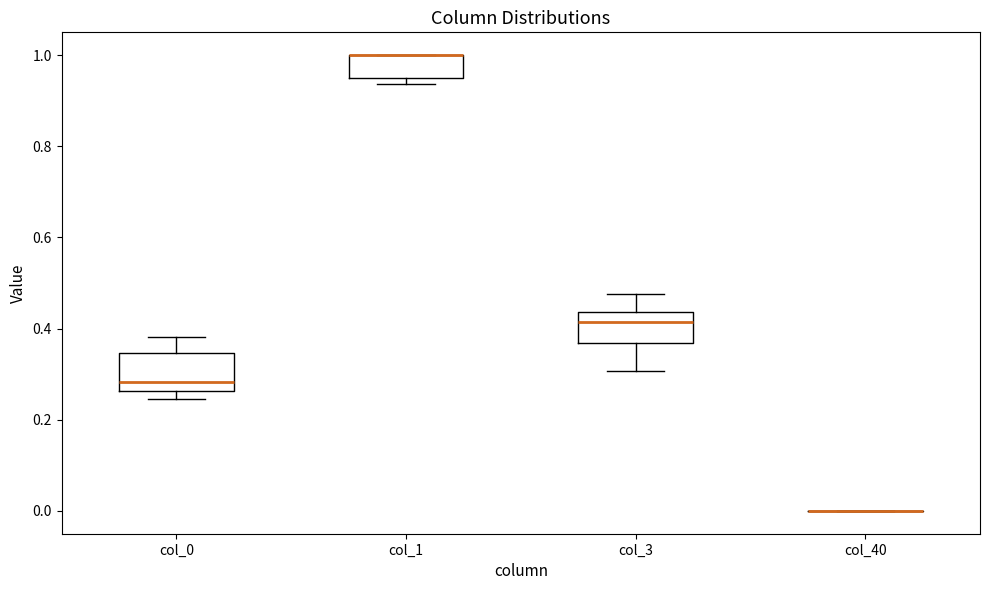

Reading left to right, read every box against the y-axis: the position of its median line, the range the box covers, and the ends of its whiskers. The values are not printed on the chart, so give them approximately, as read against the axis.

col_0: median 0.28, box 0.26 to 0.34, whiskers 0.24 to 0.38
col_1: median 1.00 (drawn on the box's upper edge), box 0.96 to 1.00, whiskers 0.94 to 1.00
col_3: median 0.42, box 0.36 to 0.44, whiskers 0.30 to 0.48
col_40: box collapsed to a line at 0.00, whiskers 0.00 to 0.00